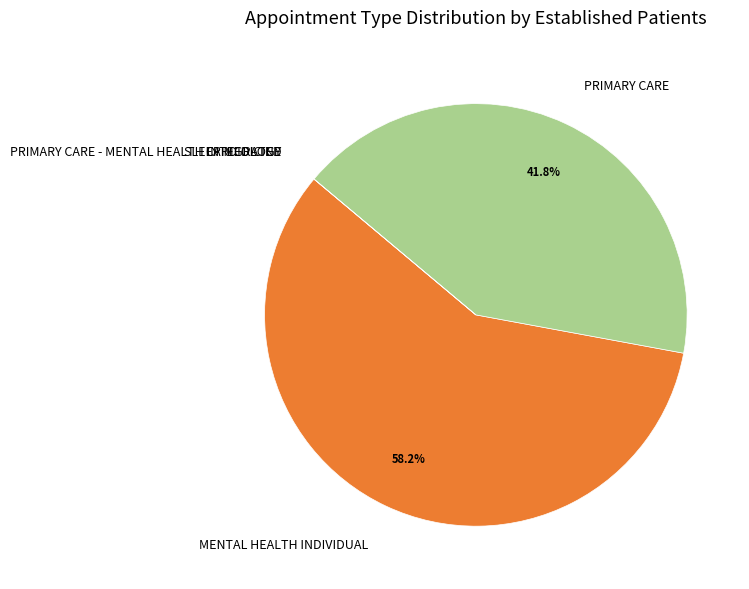

Which slice is the largest?

MENTAL HEALTH INDIVIDUAL